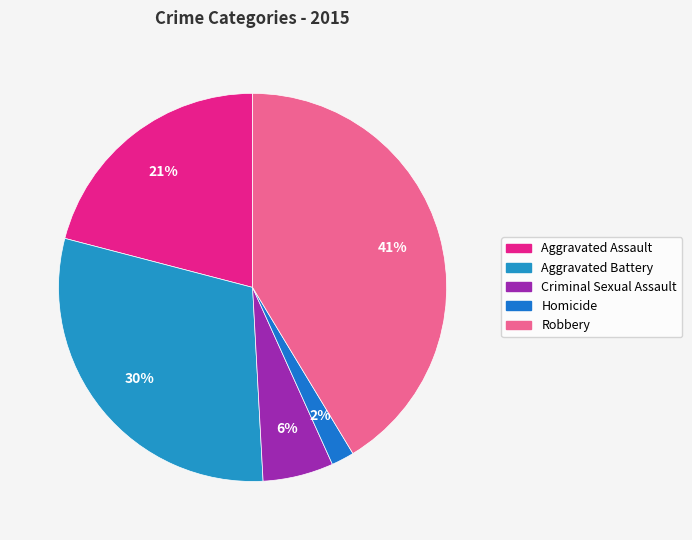

To the nearest percent, what portion does Aggravated Battery represent?

30%